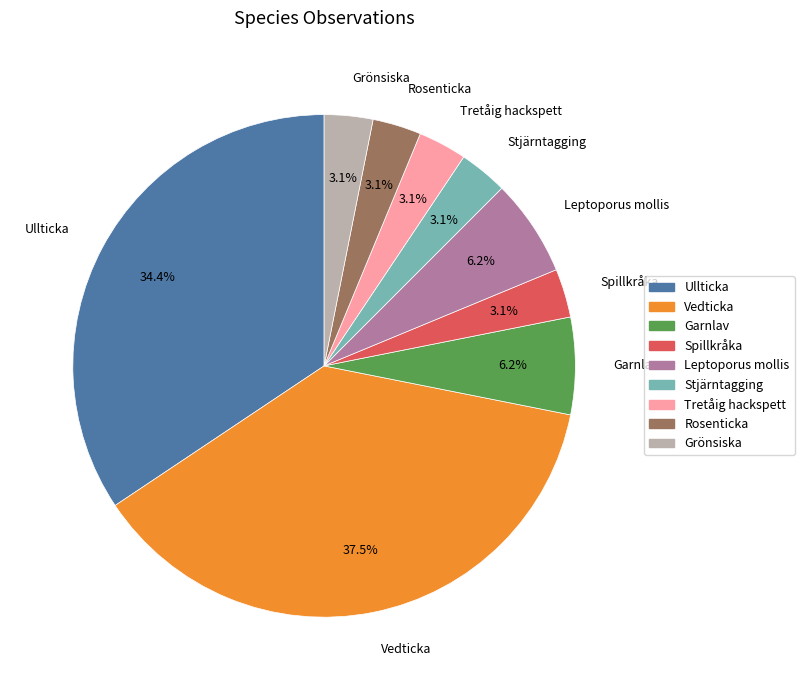

How much of the chart is everything except Stjärntagging?

96.9%